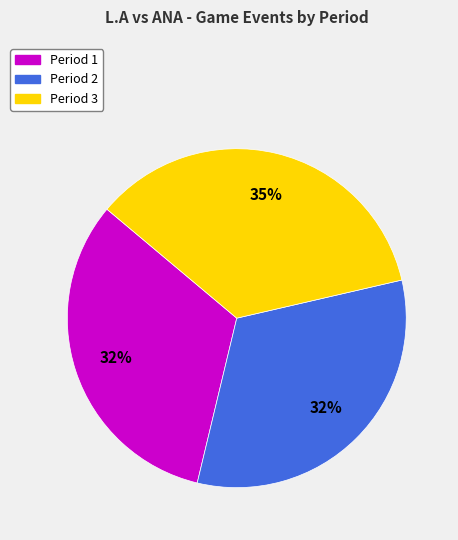

How many slices are in this pie chart?

3